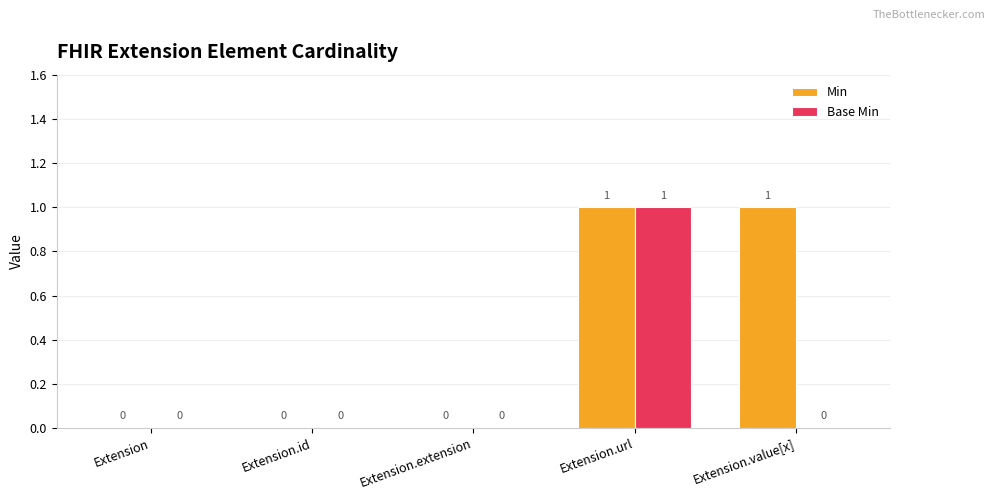

Are the bars grouped side by side (vs. stacked)?

Yes